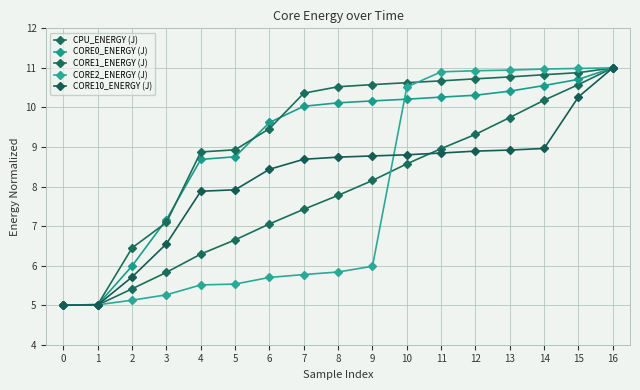

What is the difference between the maximum and minimum values in the CORE2_ENERGY (J) series?

6.0